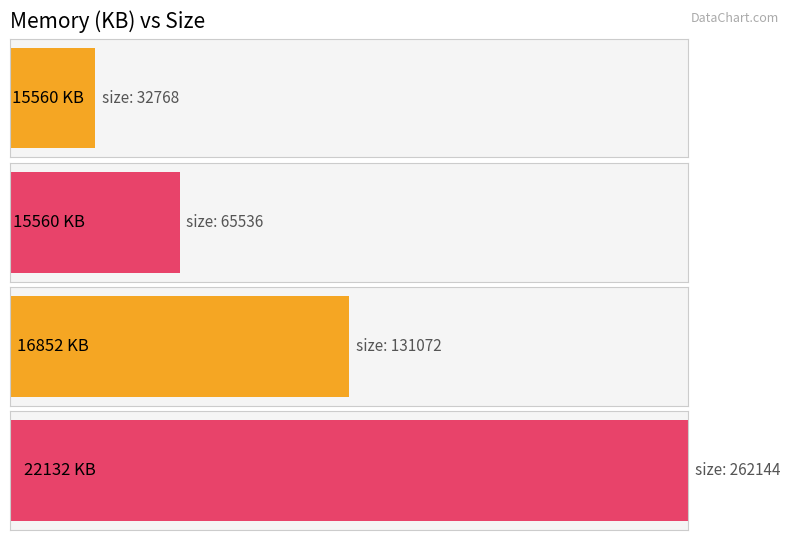

Which label corresponds to the largest value in the chart?

22132